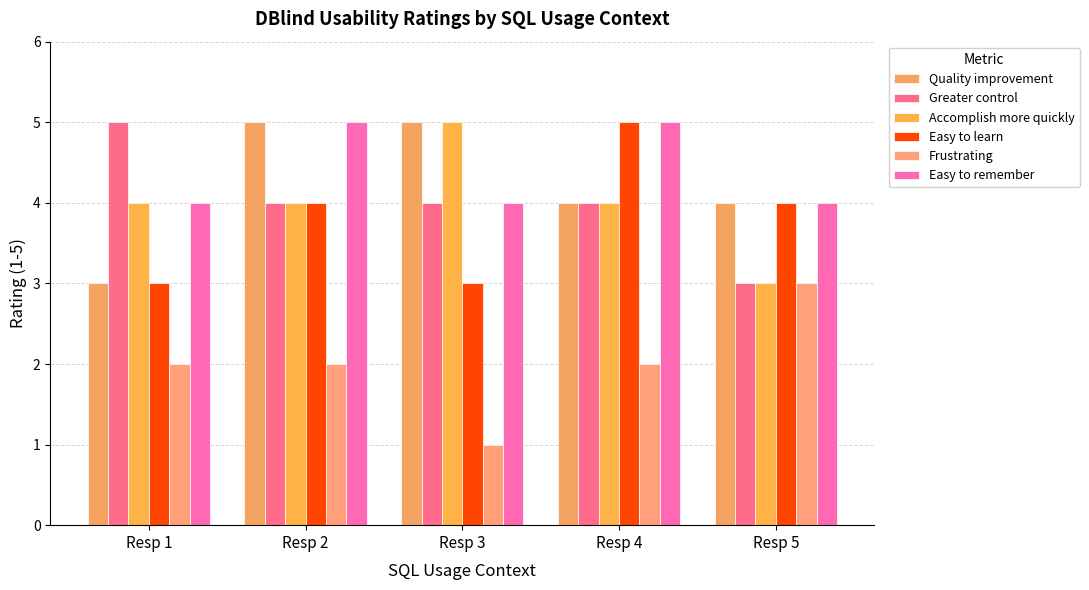

At Resp 5, list the series in order from smallest to largest.

Greater control, Accomplish more quickly, Frustrating, Quality improvement, Easy to learn, Easy to remember